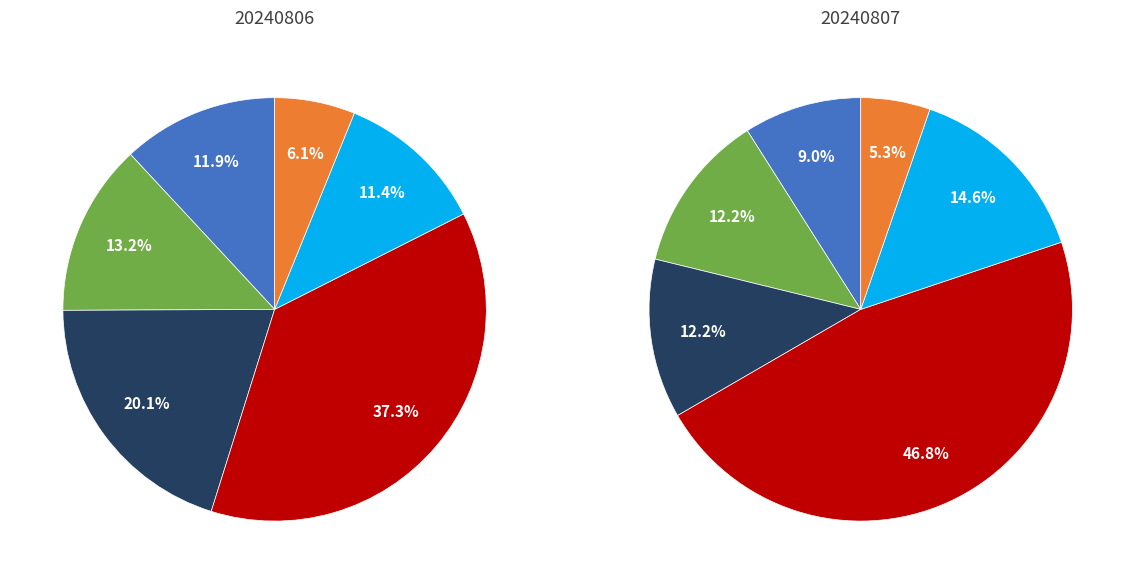

How many slices are in this pie chart?

6